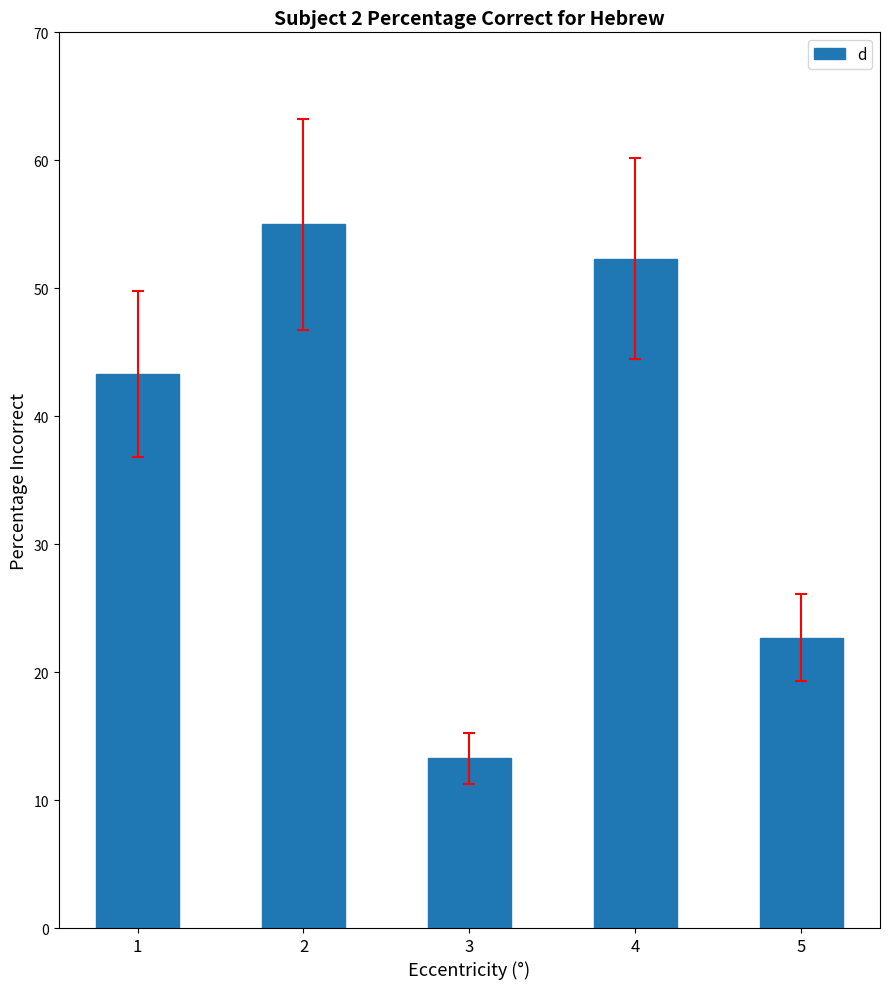

What is the value of the 4th bar from the left?

52.3